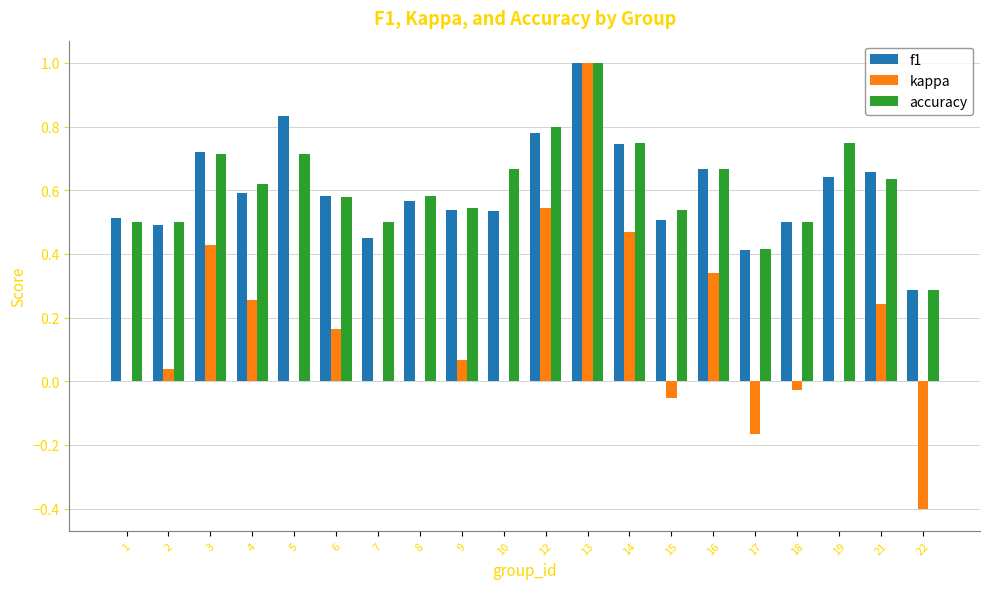

At which label does kappa reach its peak?

13